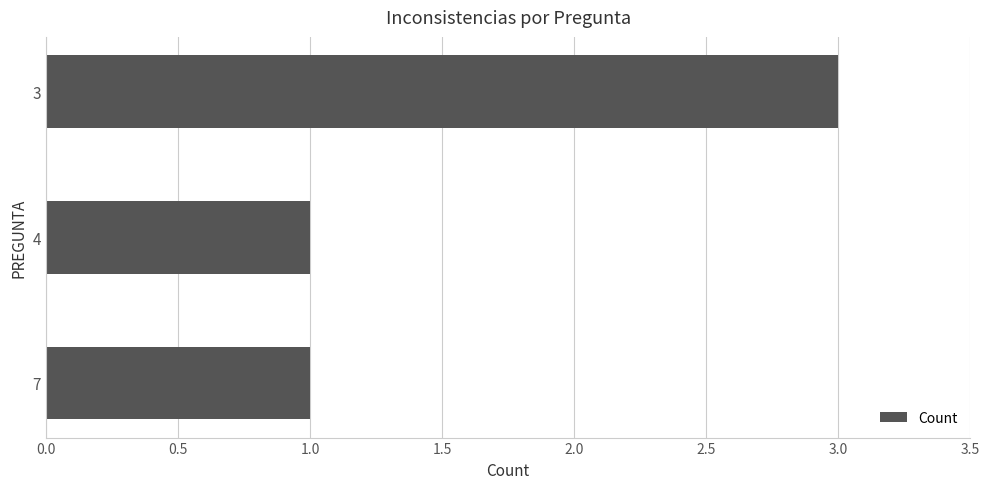

Reading top to bottom, what are all the values shown in this chart?

3	1	1